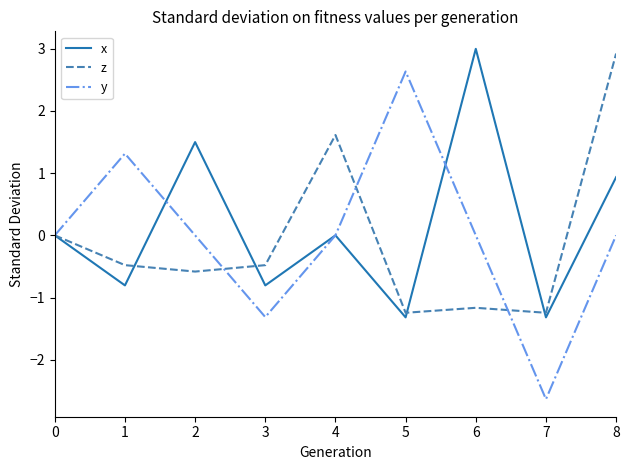

What is the maximum value for y?

2.6